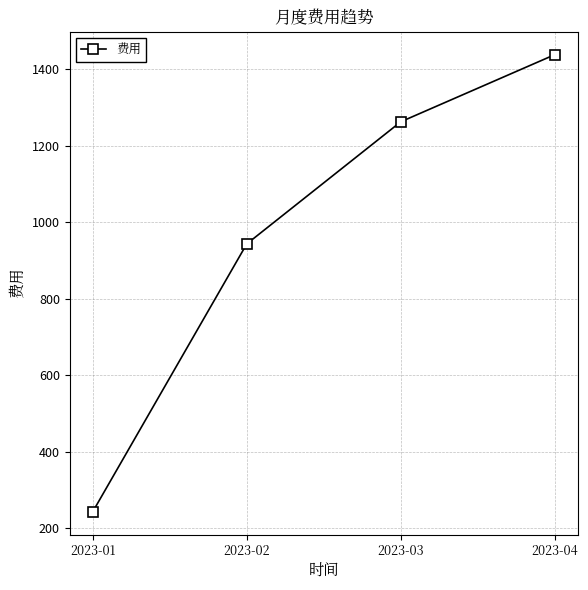

Is it true that the value at 2023-04 is 1438.2?

True